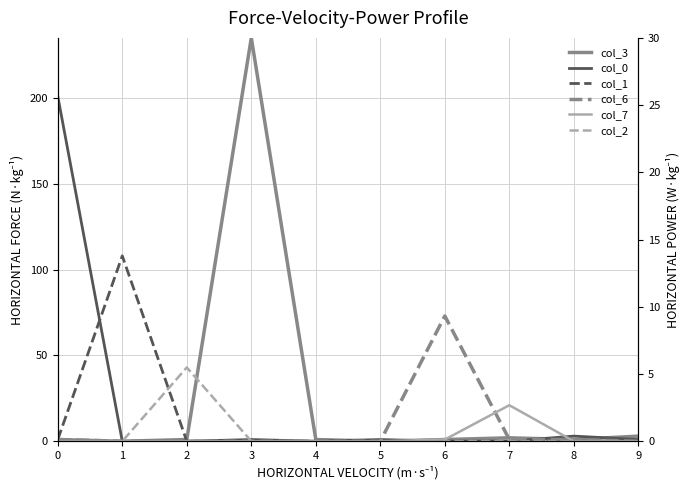

True or false: col_1 and col_6 cross at least once.

False